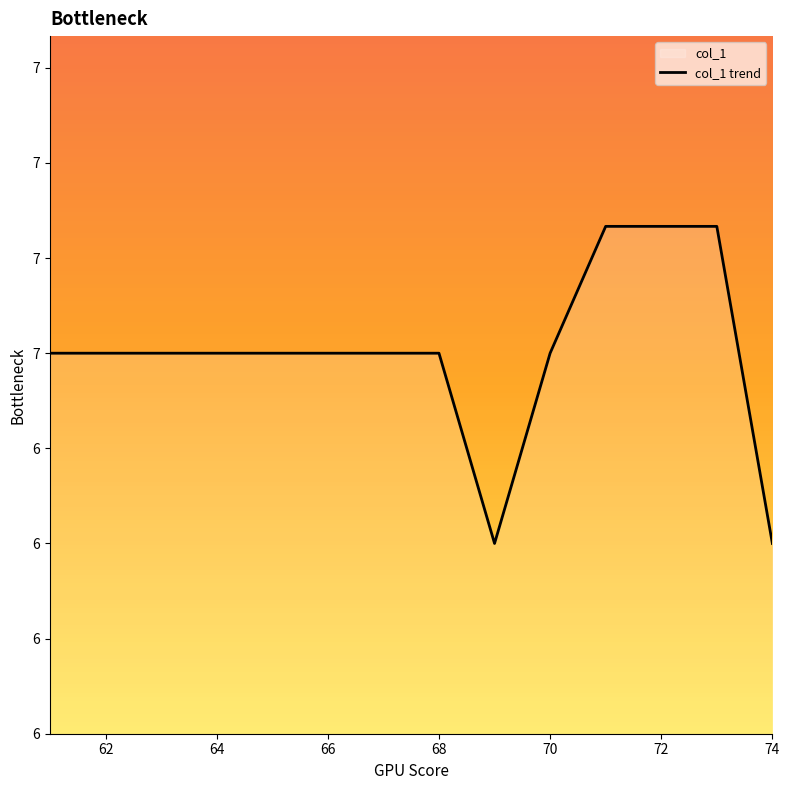

The chart shows a value of 7.0 at 70. True or false?

True